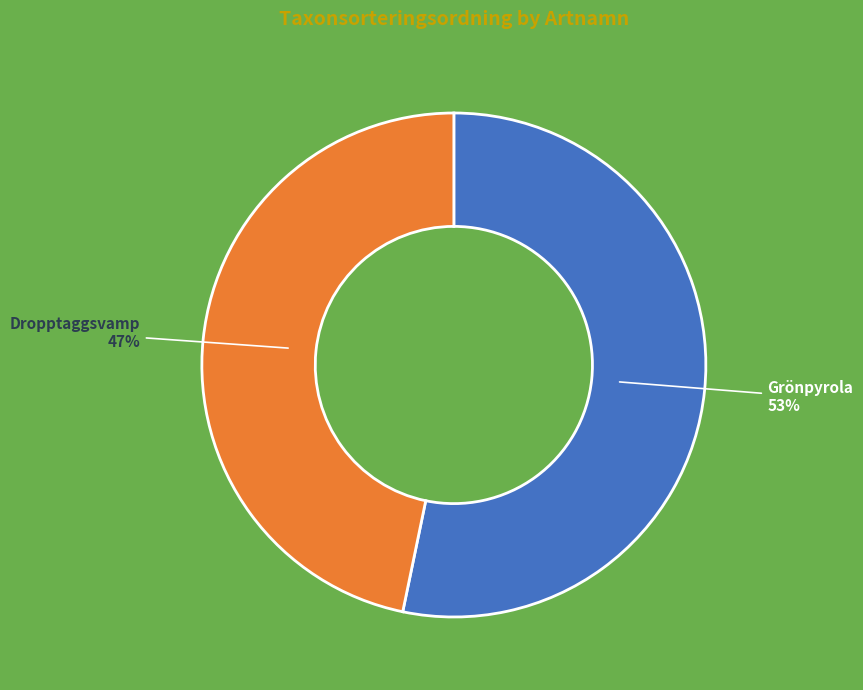

Count the number of slices in the pie.

2